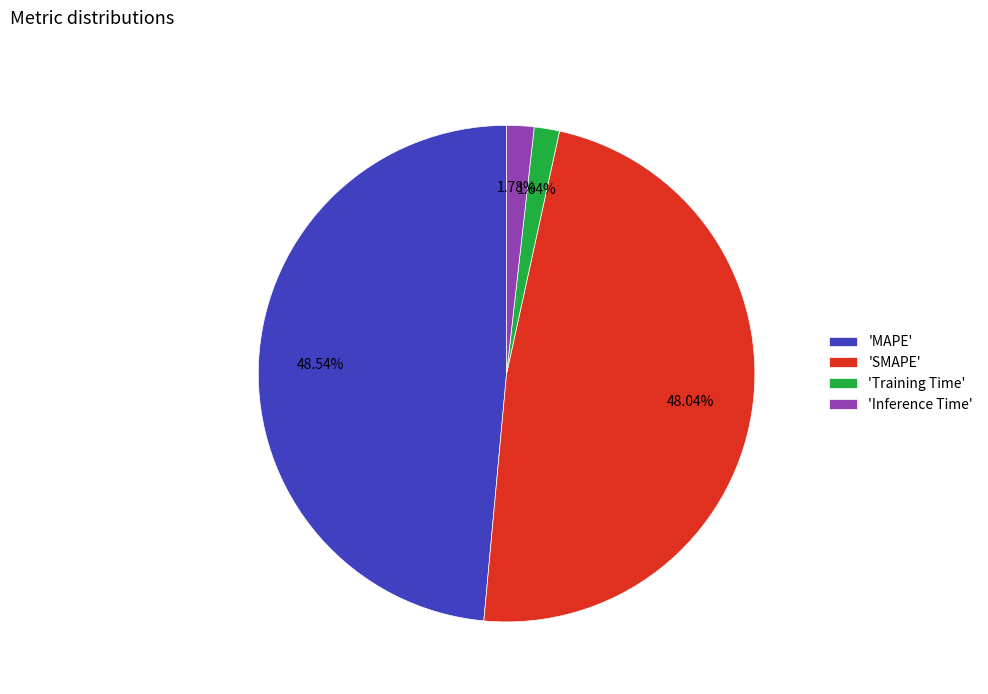

To the nearest percent, what is the average slice percentage?

25%